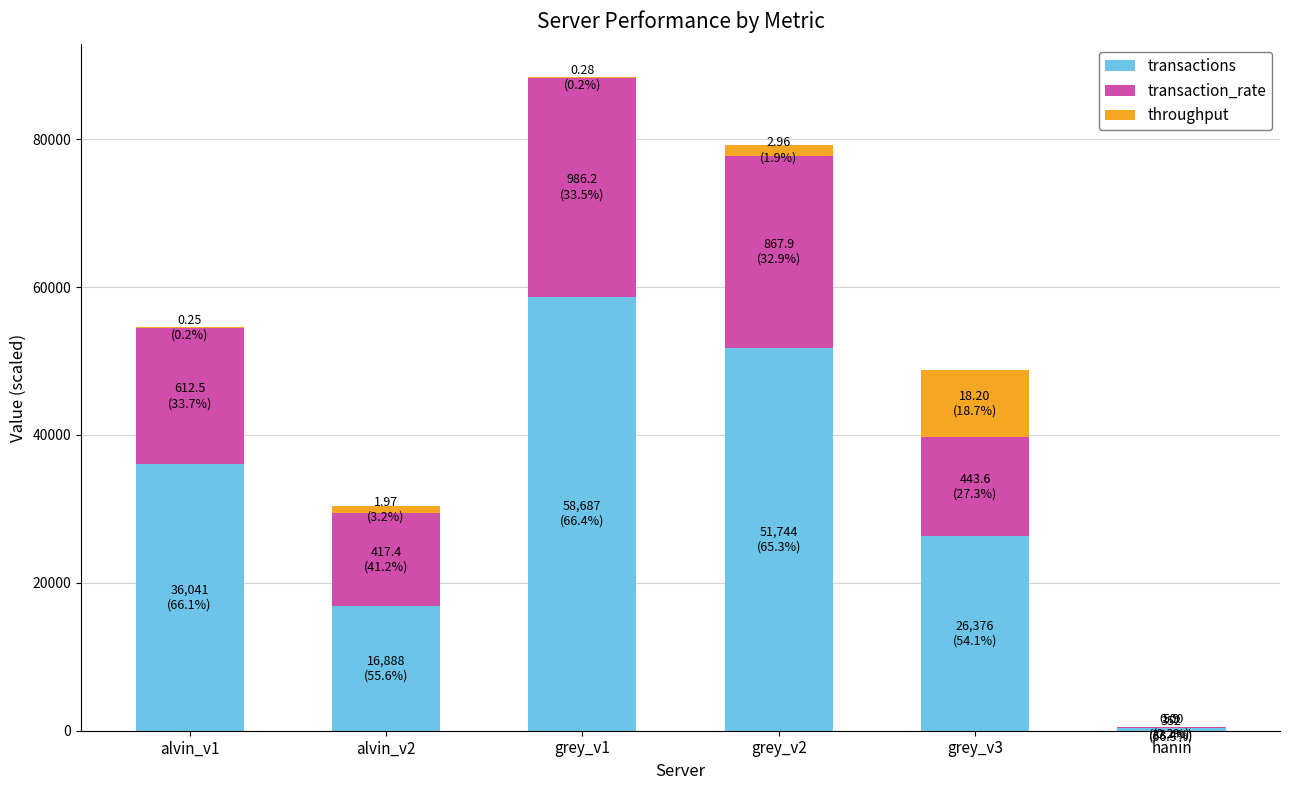

The value of transactions at alvin_v2 is 4095.7. True or false?

False